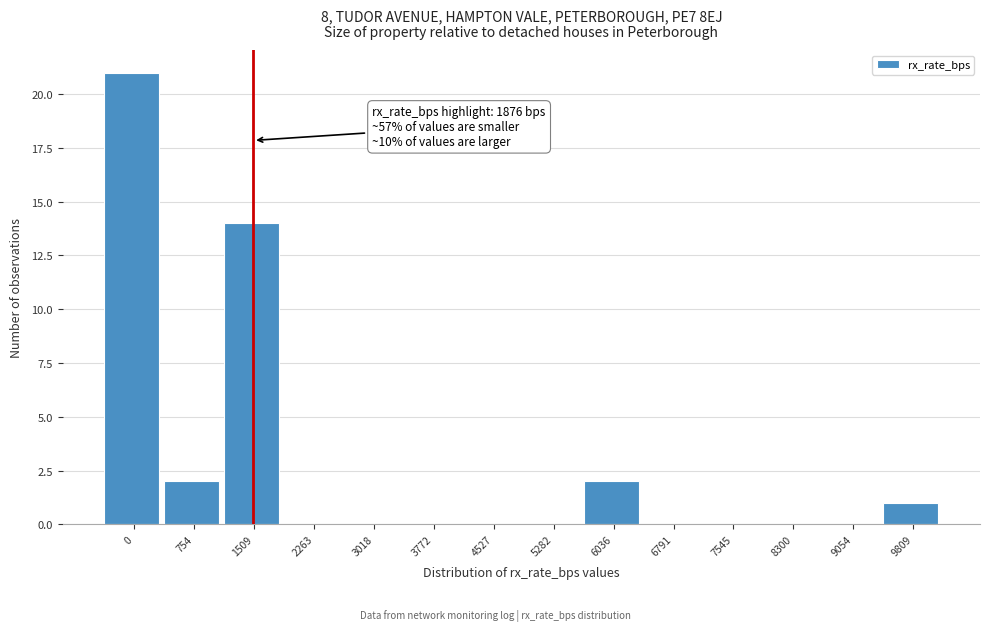

Reading left to right, transcribe all the data shown in this chart.

0=21	754=2	1509=14	2263=0	3018=0	3772=0	4527=0	5282=0	6036=2	6791=0	7545=0	8300=0	9054=0	9809=1